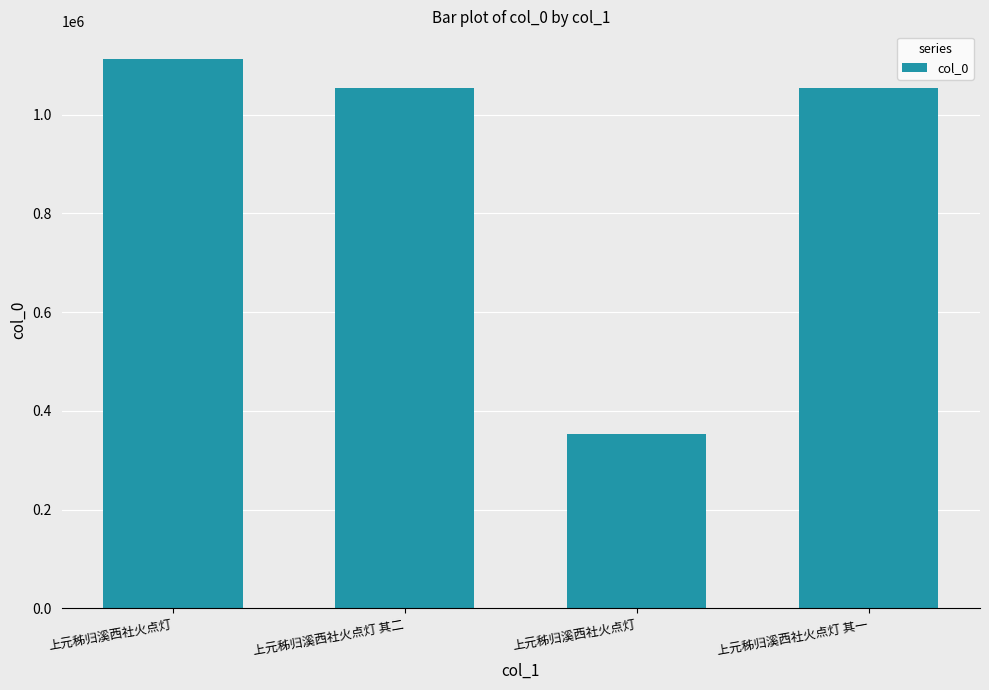

The chart shows a value of 431829 at 上元秭归溪西社火点灯 其一. True or false?

False